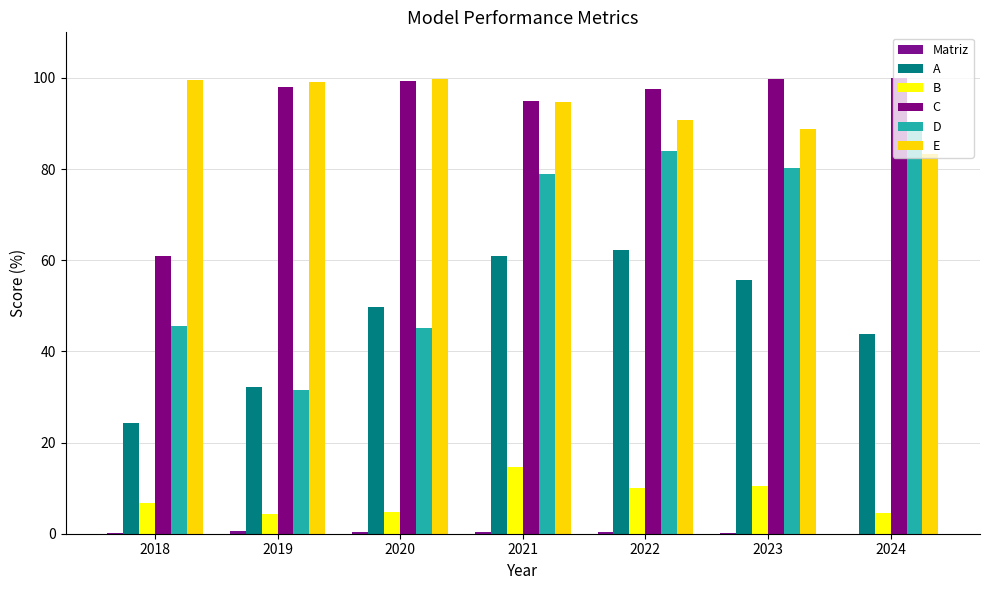

Rank the series at 2021 from highest to lowest value.

C, E, D, A, B, Matriz